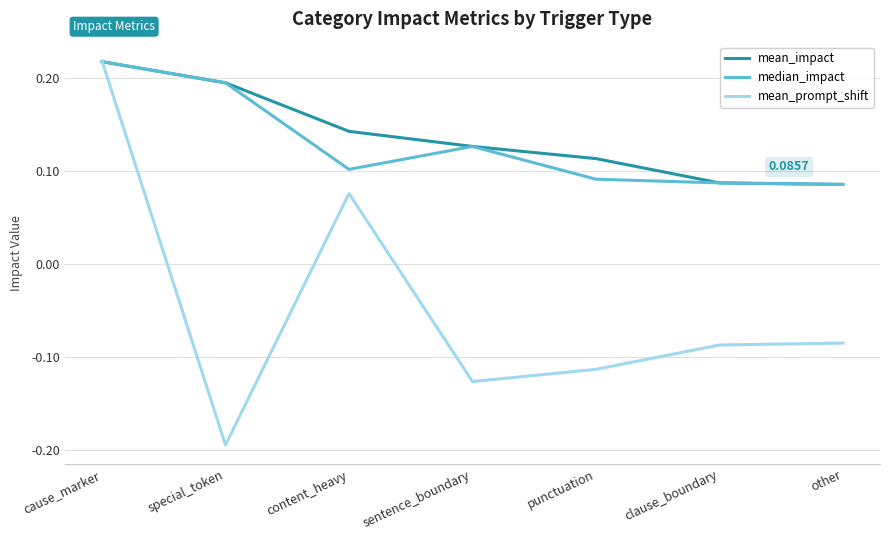

Count the number of categories in the chart.

7